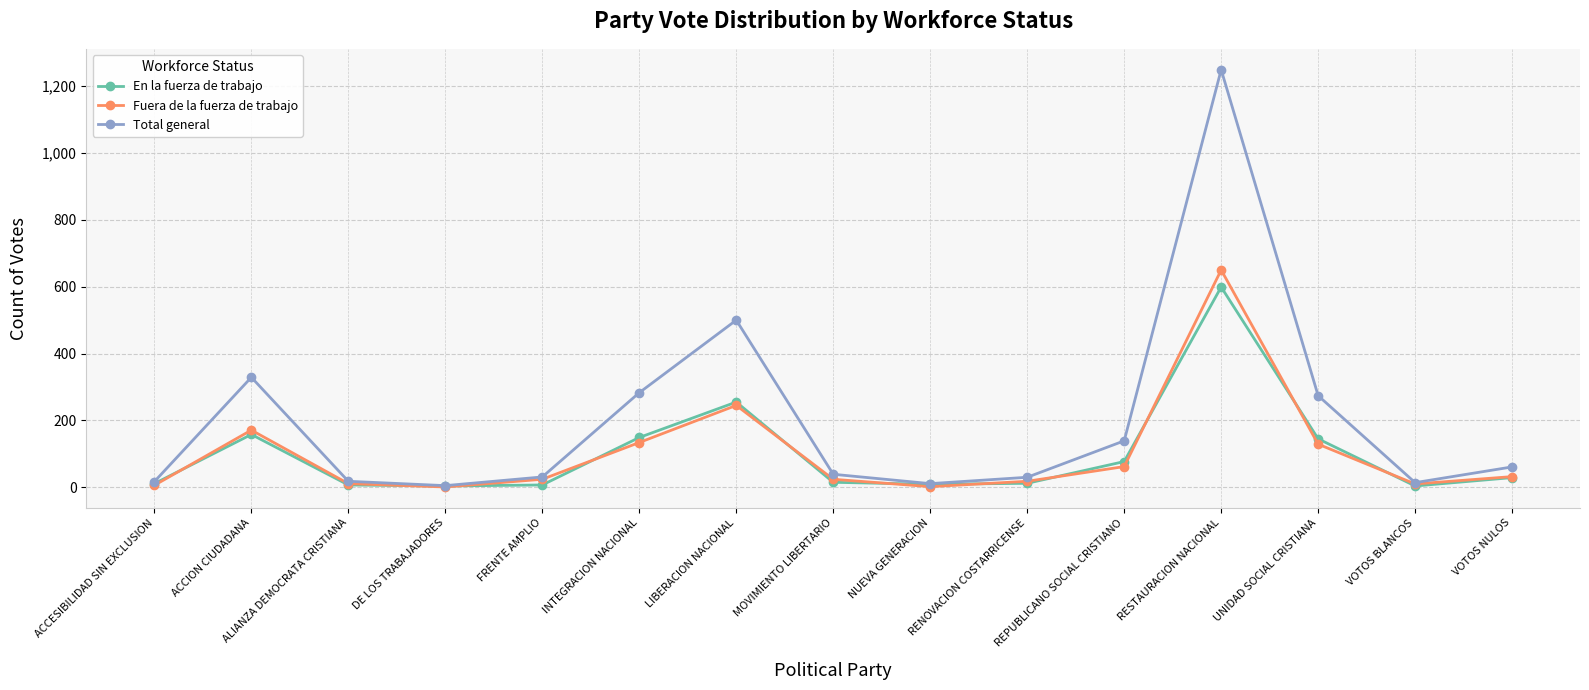

What is the label of the 12th point from the left?

RESTAURACION NACIONAL